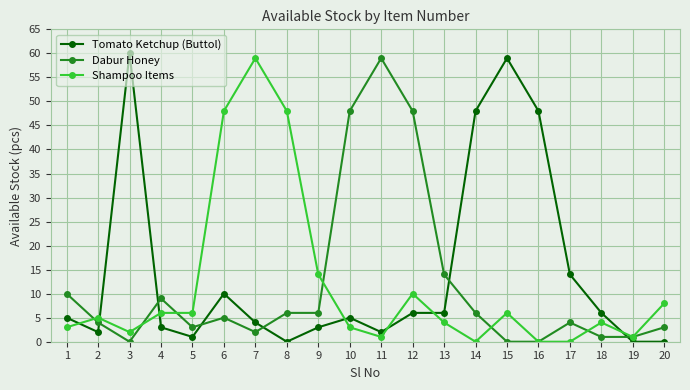

What is the difference between the maximum and minimum values in the Dabur Honey series?

59